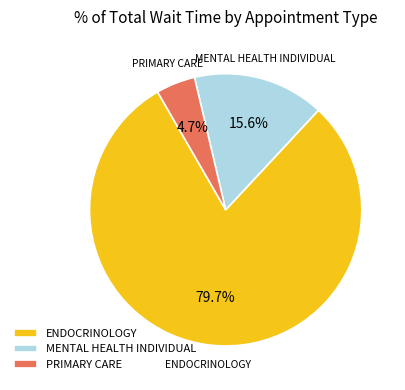

To the nearest percent, what is the difference between the largest and smallest slice percentages?

75%